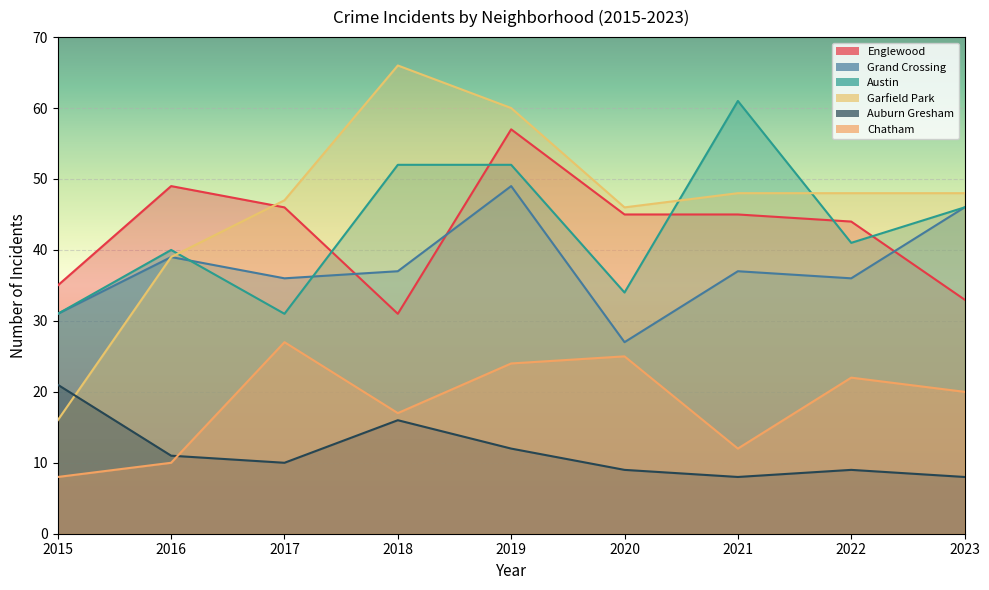

List the labels in order of Garfield Park value, largest first.

2018, 2019, 2021, 2022, 2023, 2017, 2020, 2016, 2015